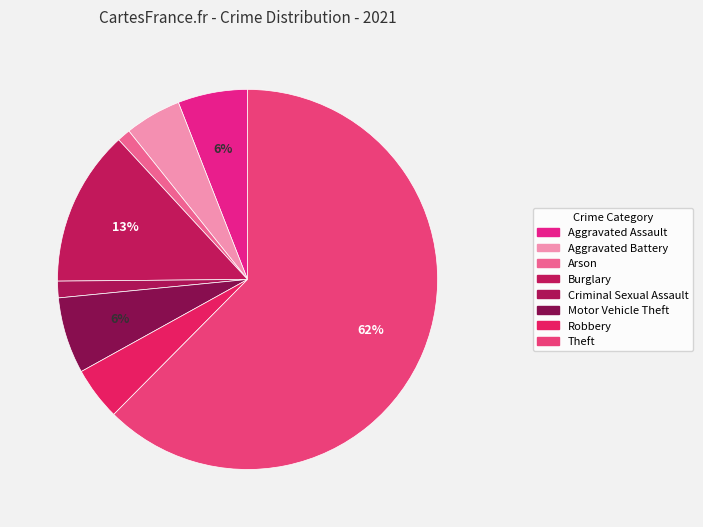

How much of the chart is everything except Aggravated Battery?

95.2%